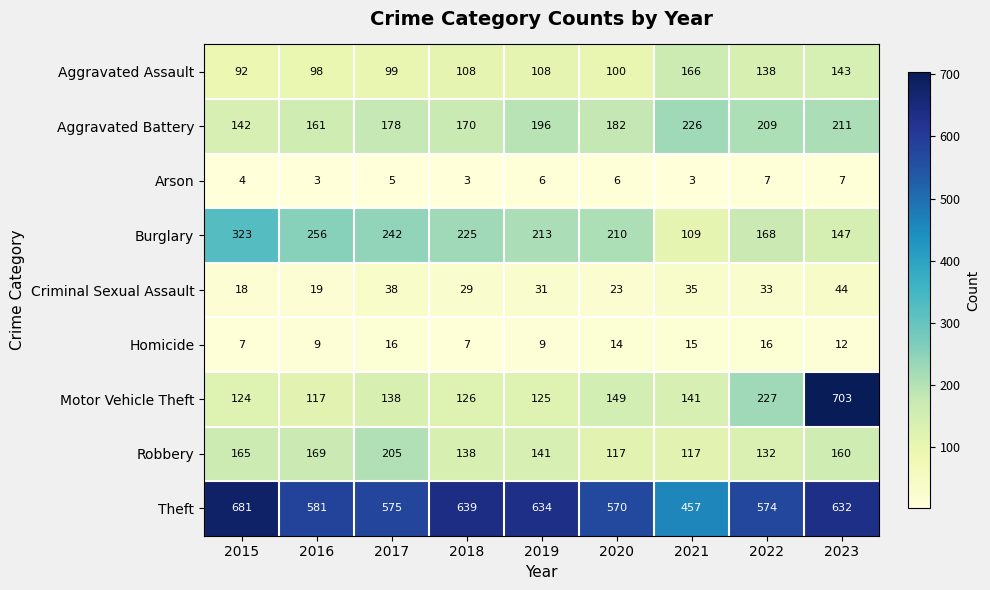

Between 2017 and 2020, which series saw the biggest shift?

Robbery